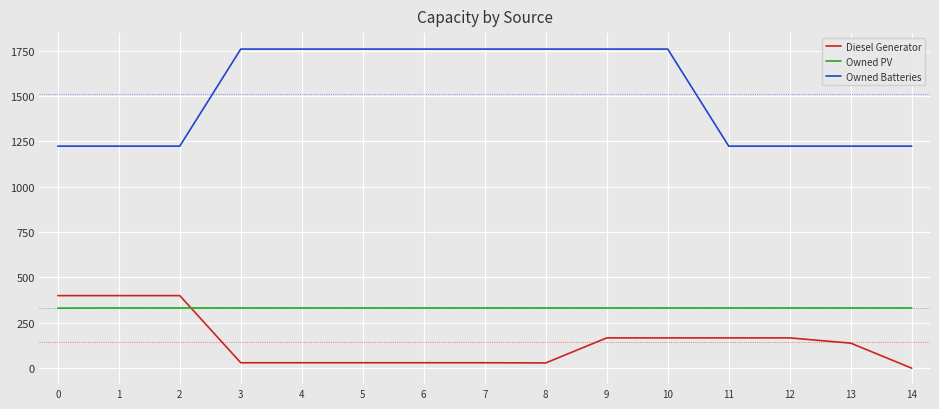

At 5, list the series in order from largest to smallest.

Owned Batteries, Owned PV, Diesel Generator